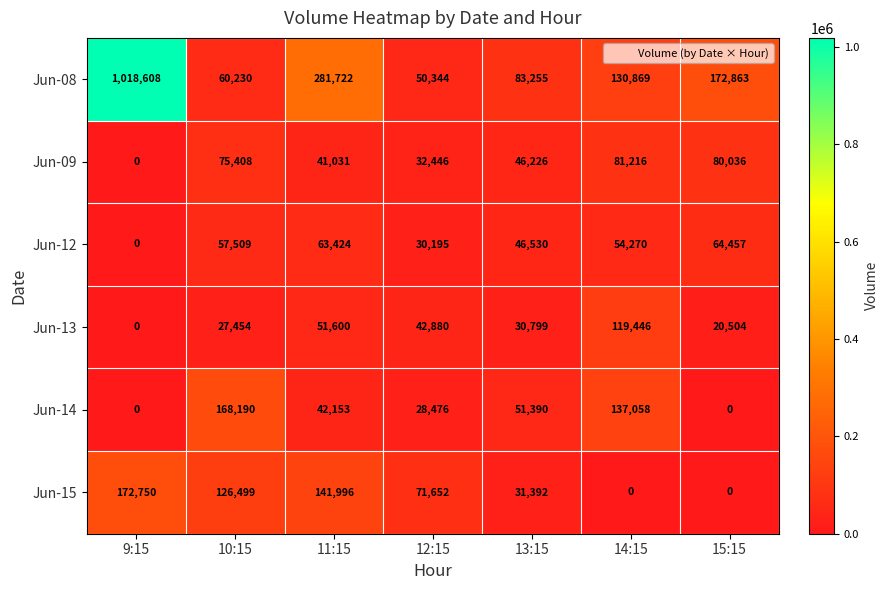

At which category is the sum across all series the highest?

9:15